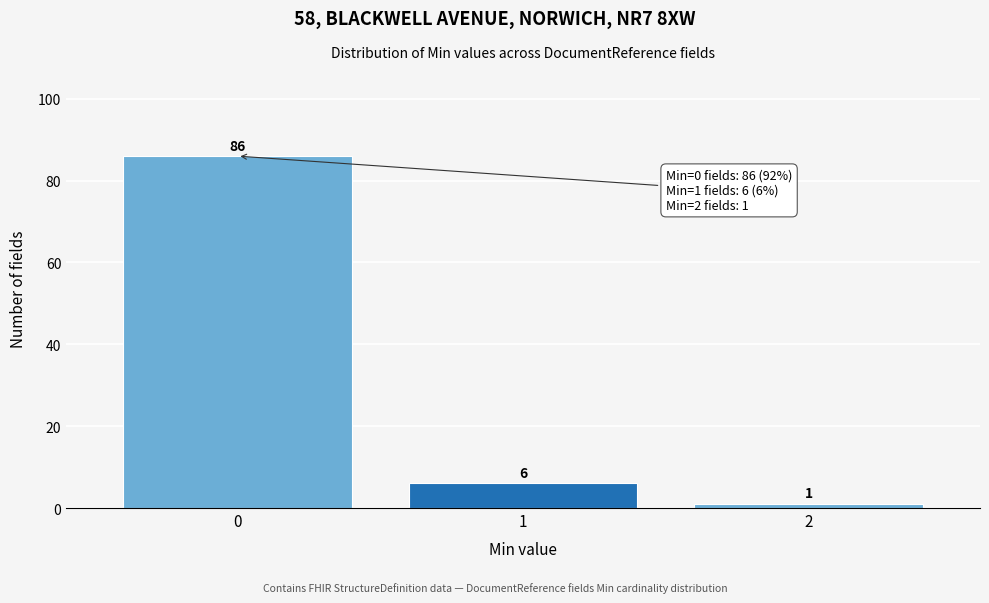

How tall is the bar that spans -0.5 to 0.5 on the x-axis?

86